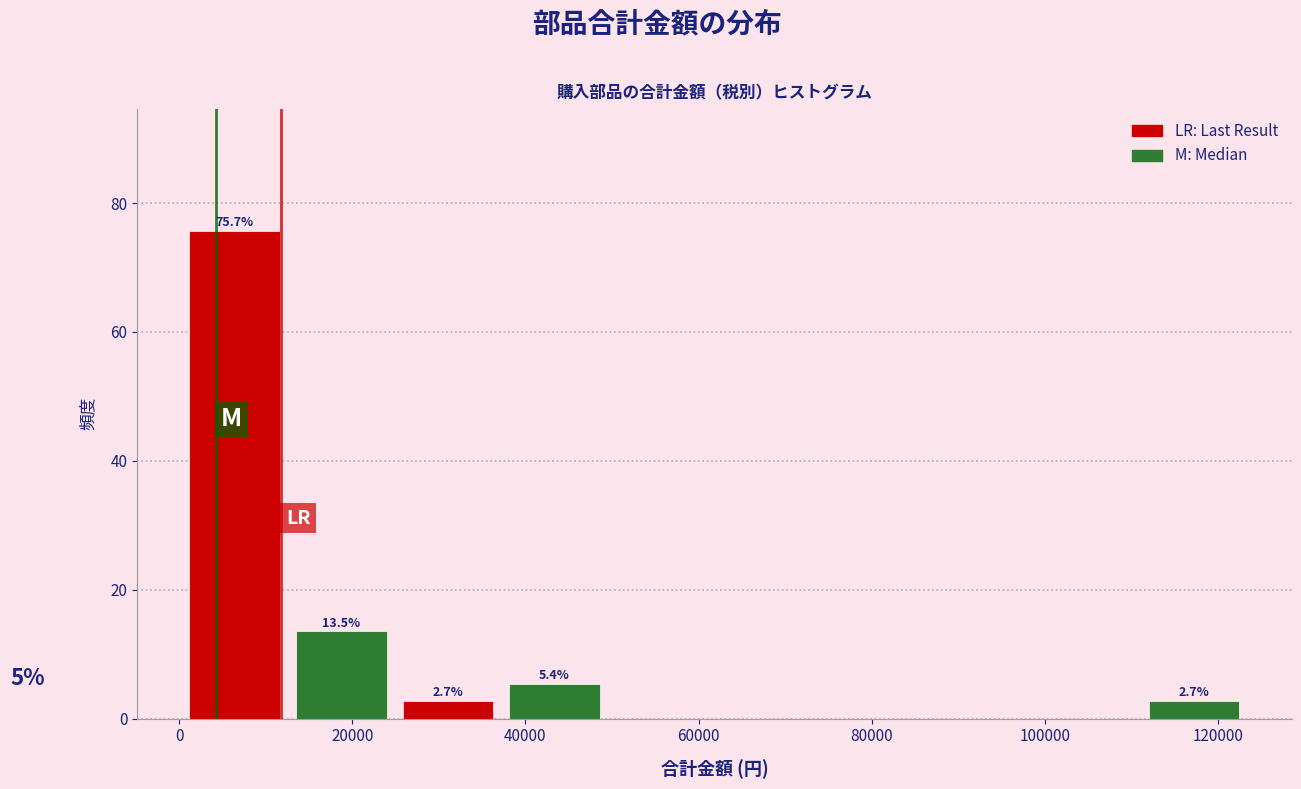

Which range on the x-axis has the tallest bar?

0 to 12000